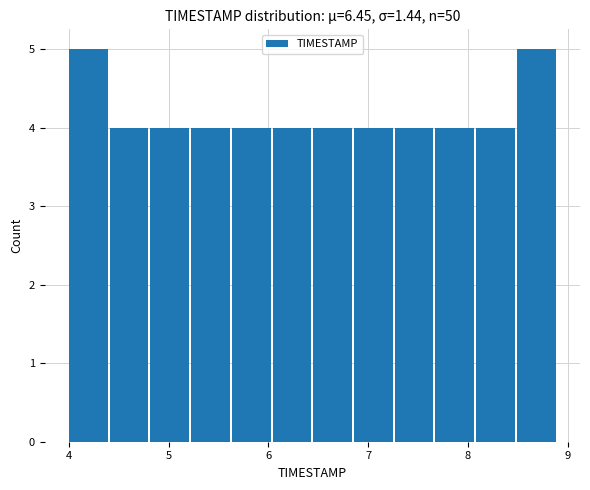

Reading left to right, transcribe this chart: for each bar, give the range it covers on the x-axis and its height. Neither the bar edges nor the heights are printed on the chart, so give them approximately, as read against the axes.

4.0 to 4.4: 5
4.4 to 4.8: 4
4.8 to 5.2: 4
5.2 to 5.6: 4
5.6 to 6.0: 4
6.0 to 6.5: 4
6.5 to 6.9: 4
6.9 to 7.3: 4
7.3 to 7.7: 4
7.7 to 8.1: 4
8.1 to 8.5: 4
8.5 to 8.9: 5